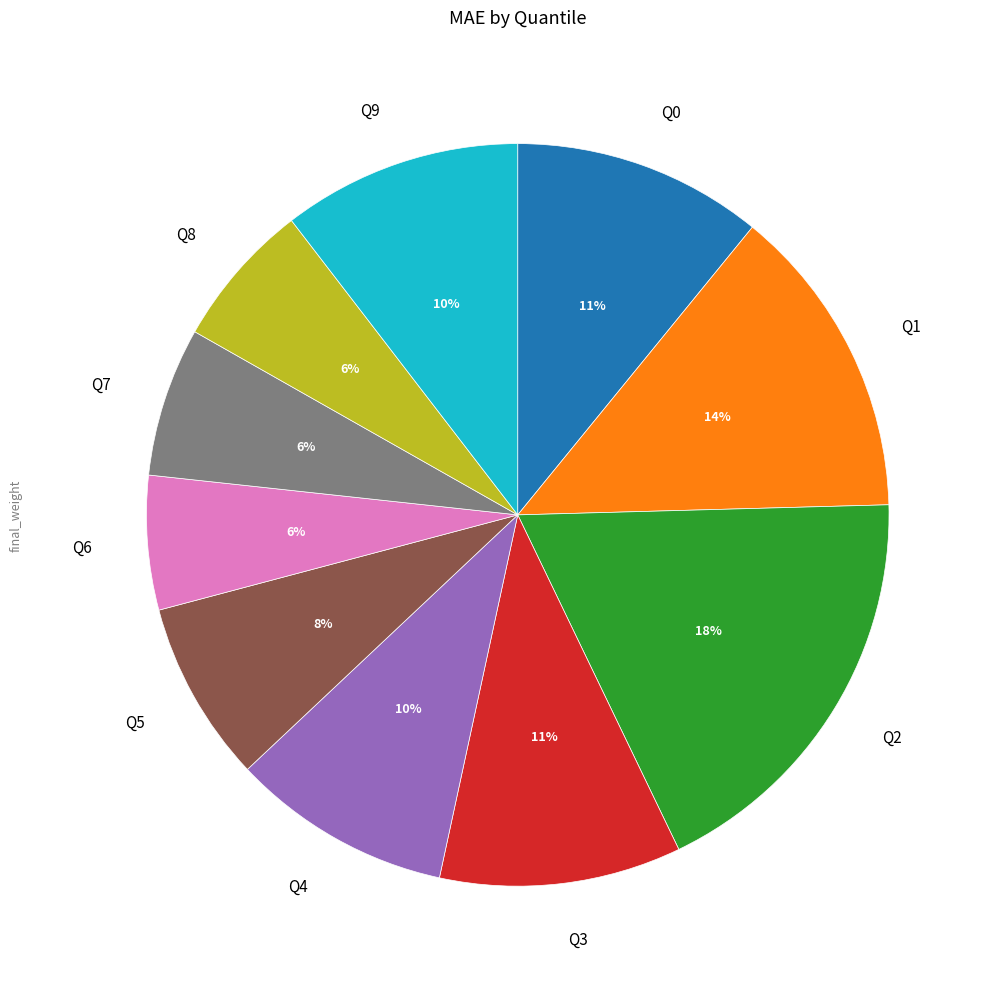

Between Q9 and Q2, which is larger?

Q2